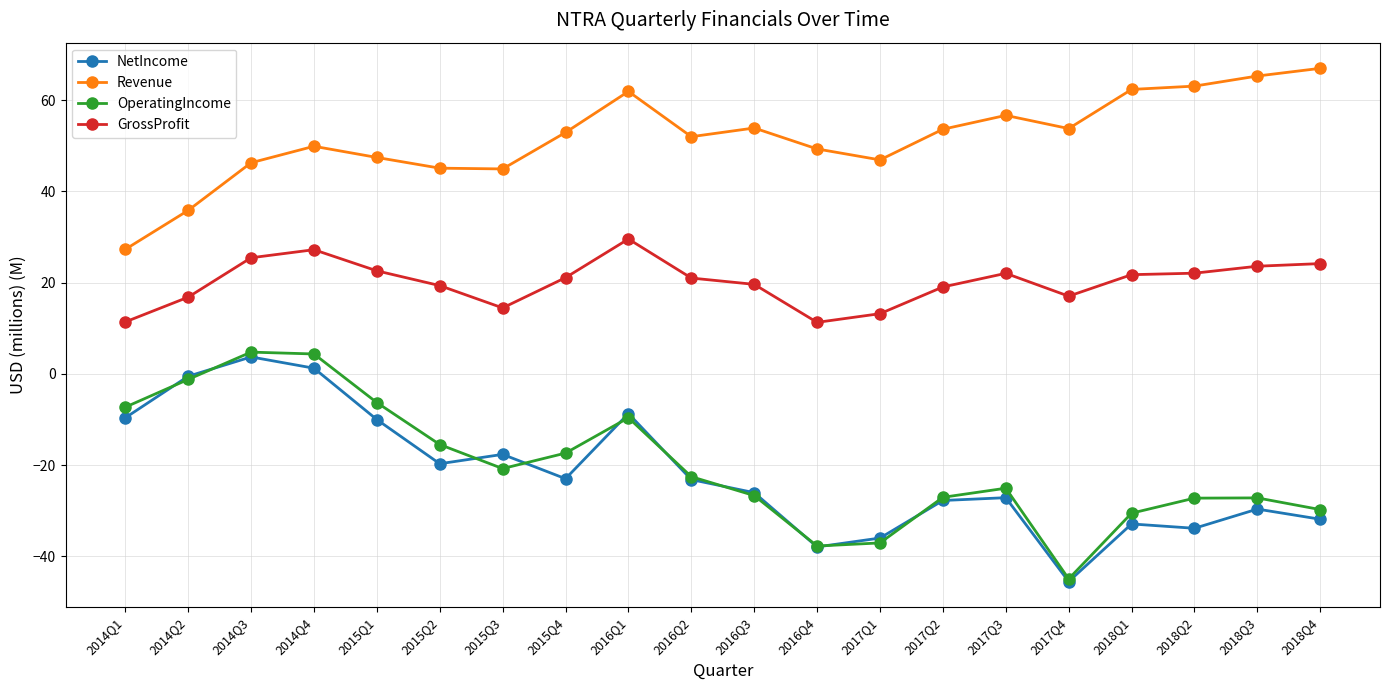

What is the value of the Revenue point at the 4th from the left?

49.9